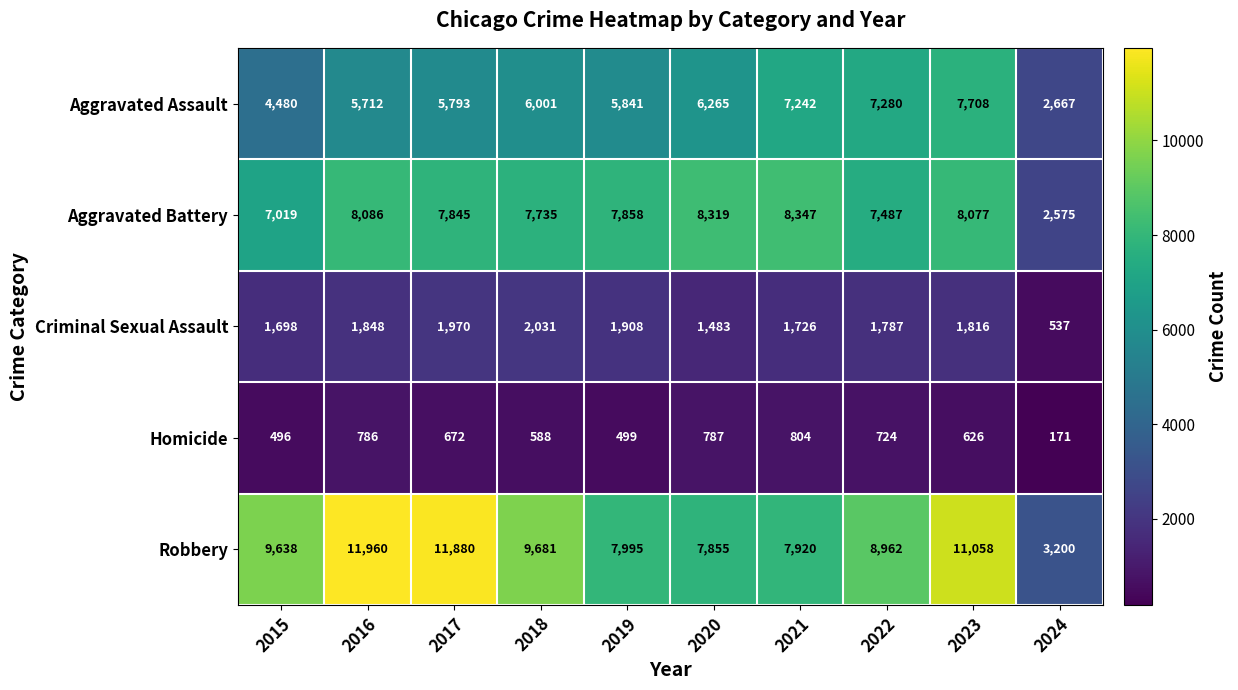

At which category is the sum across all series the highest?

2023